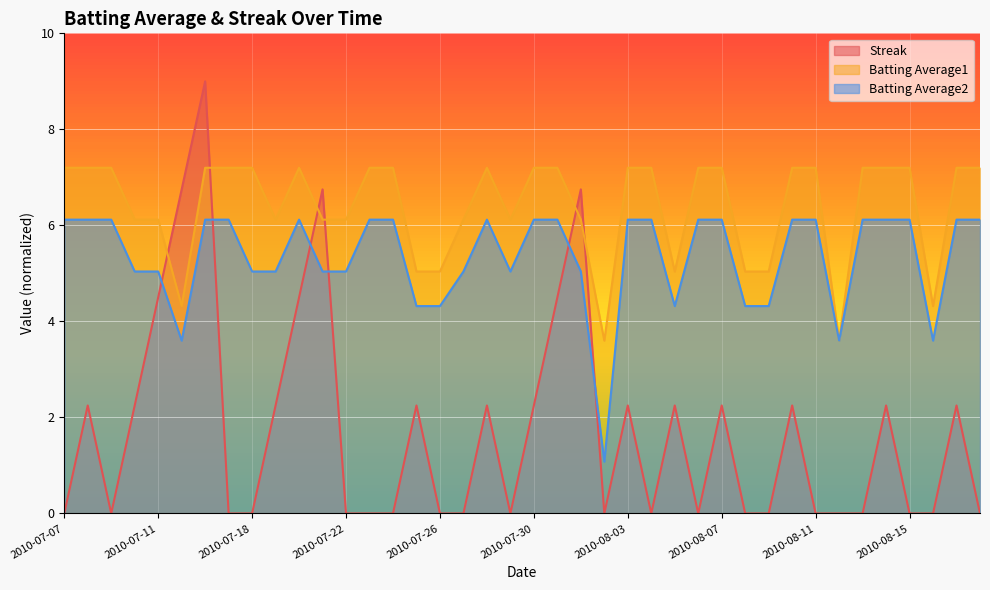

How many interior local peaks does the Streak series have?

12